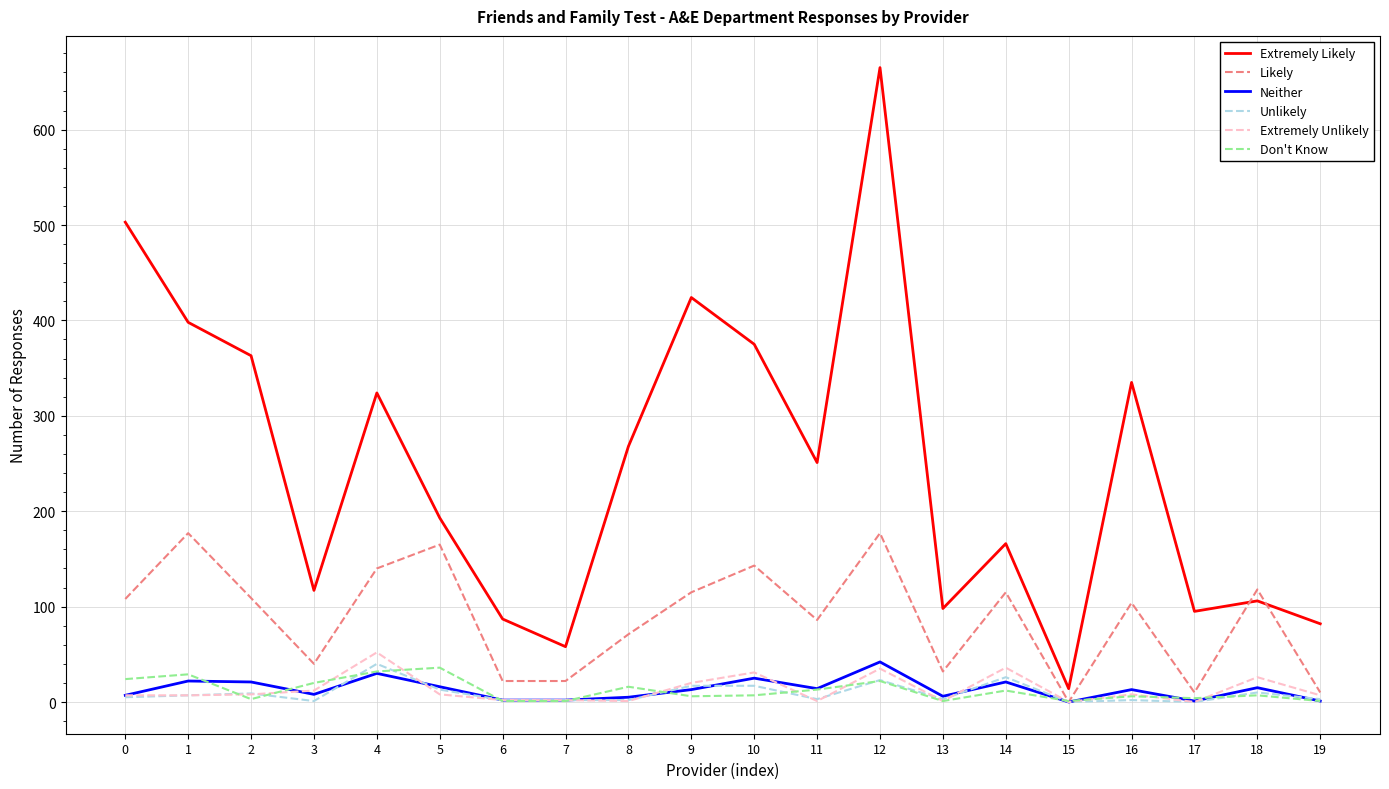

The Don't Know series shows 24 at 0. True or false?

True